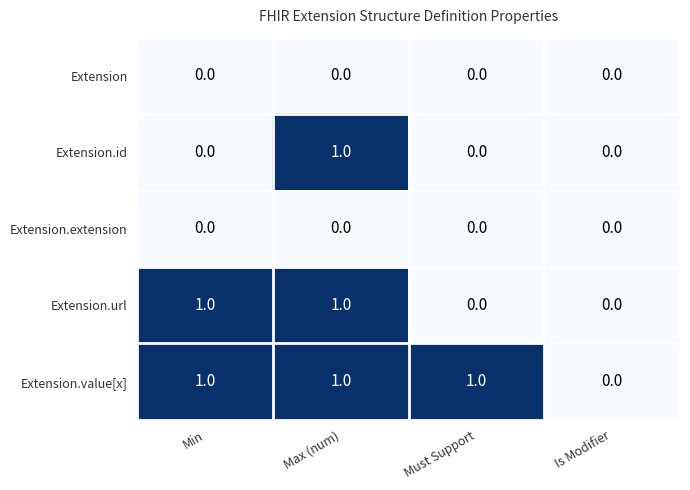

Between Min and Max (num), which series saw the biggest shift?

Extension.id